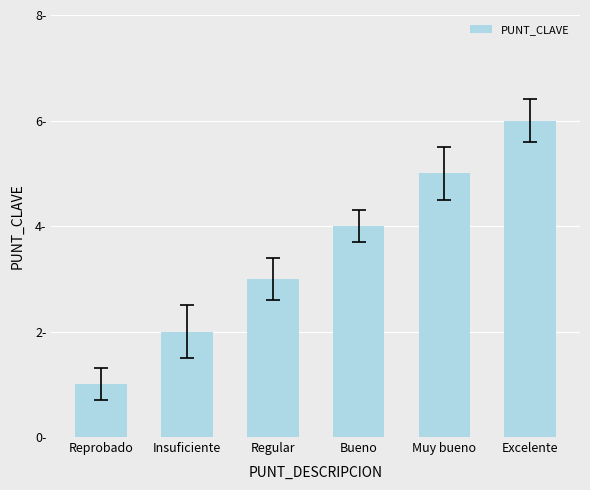

Reading left to right, extract all data points from this chart.

Reprobado=1	Insuficiente=2	Regular=3	Bueno=4	Muy bueno=5	Excelente=6